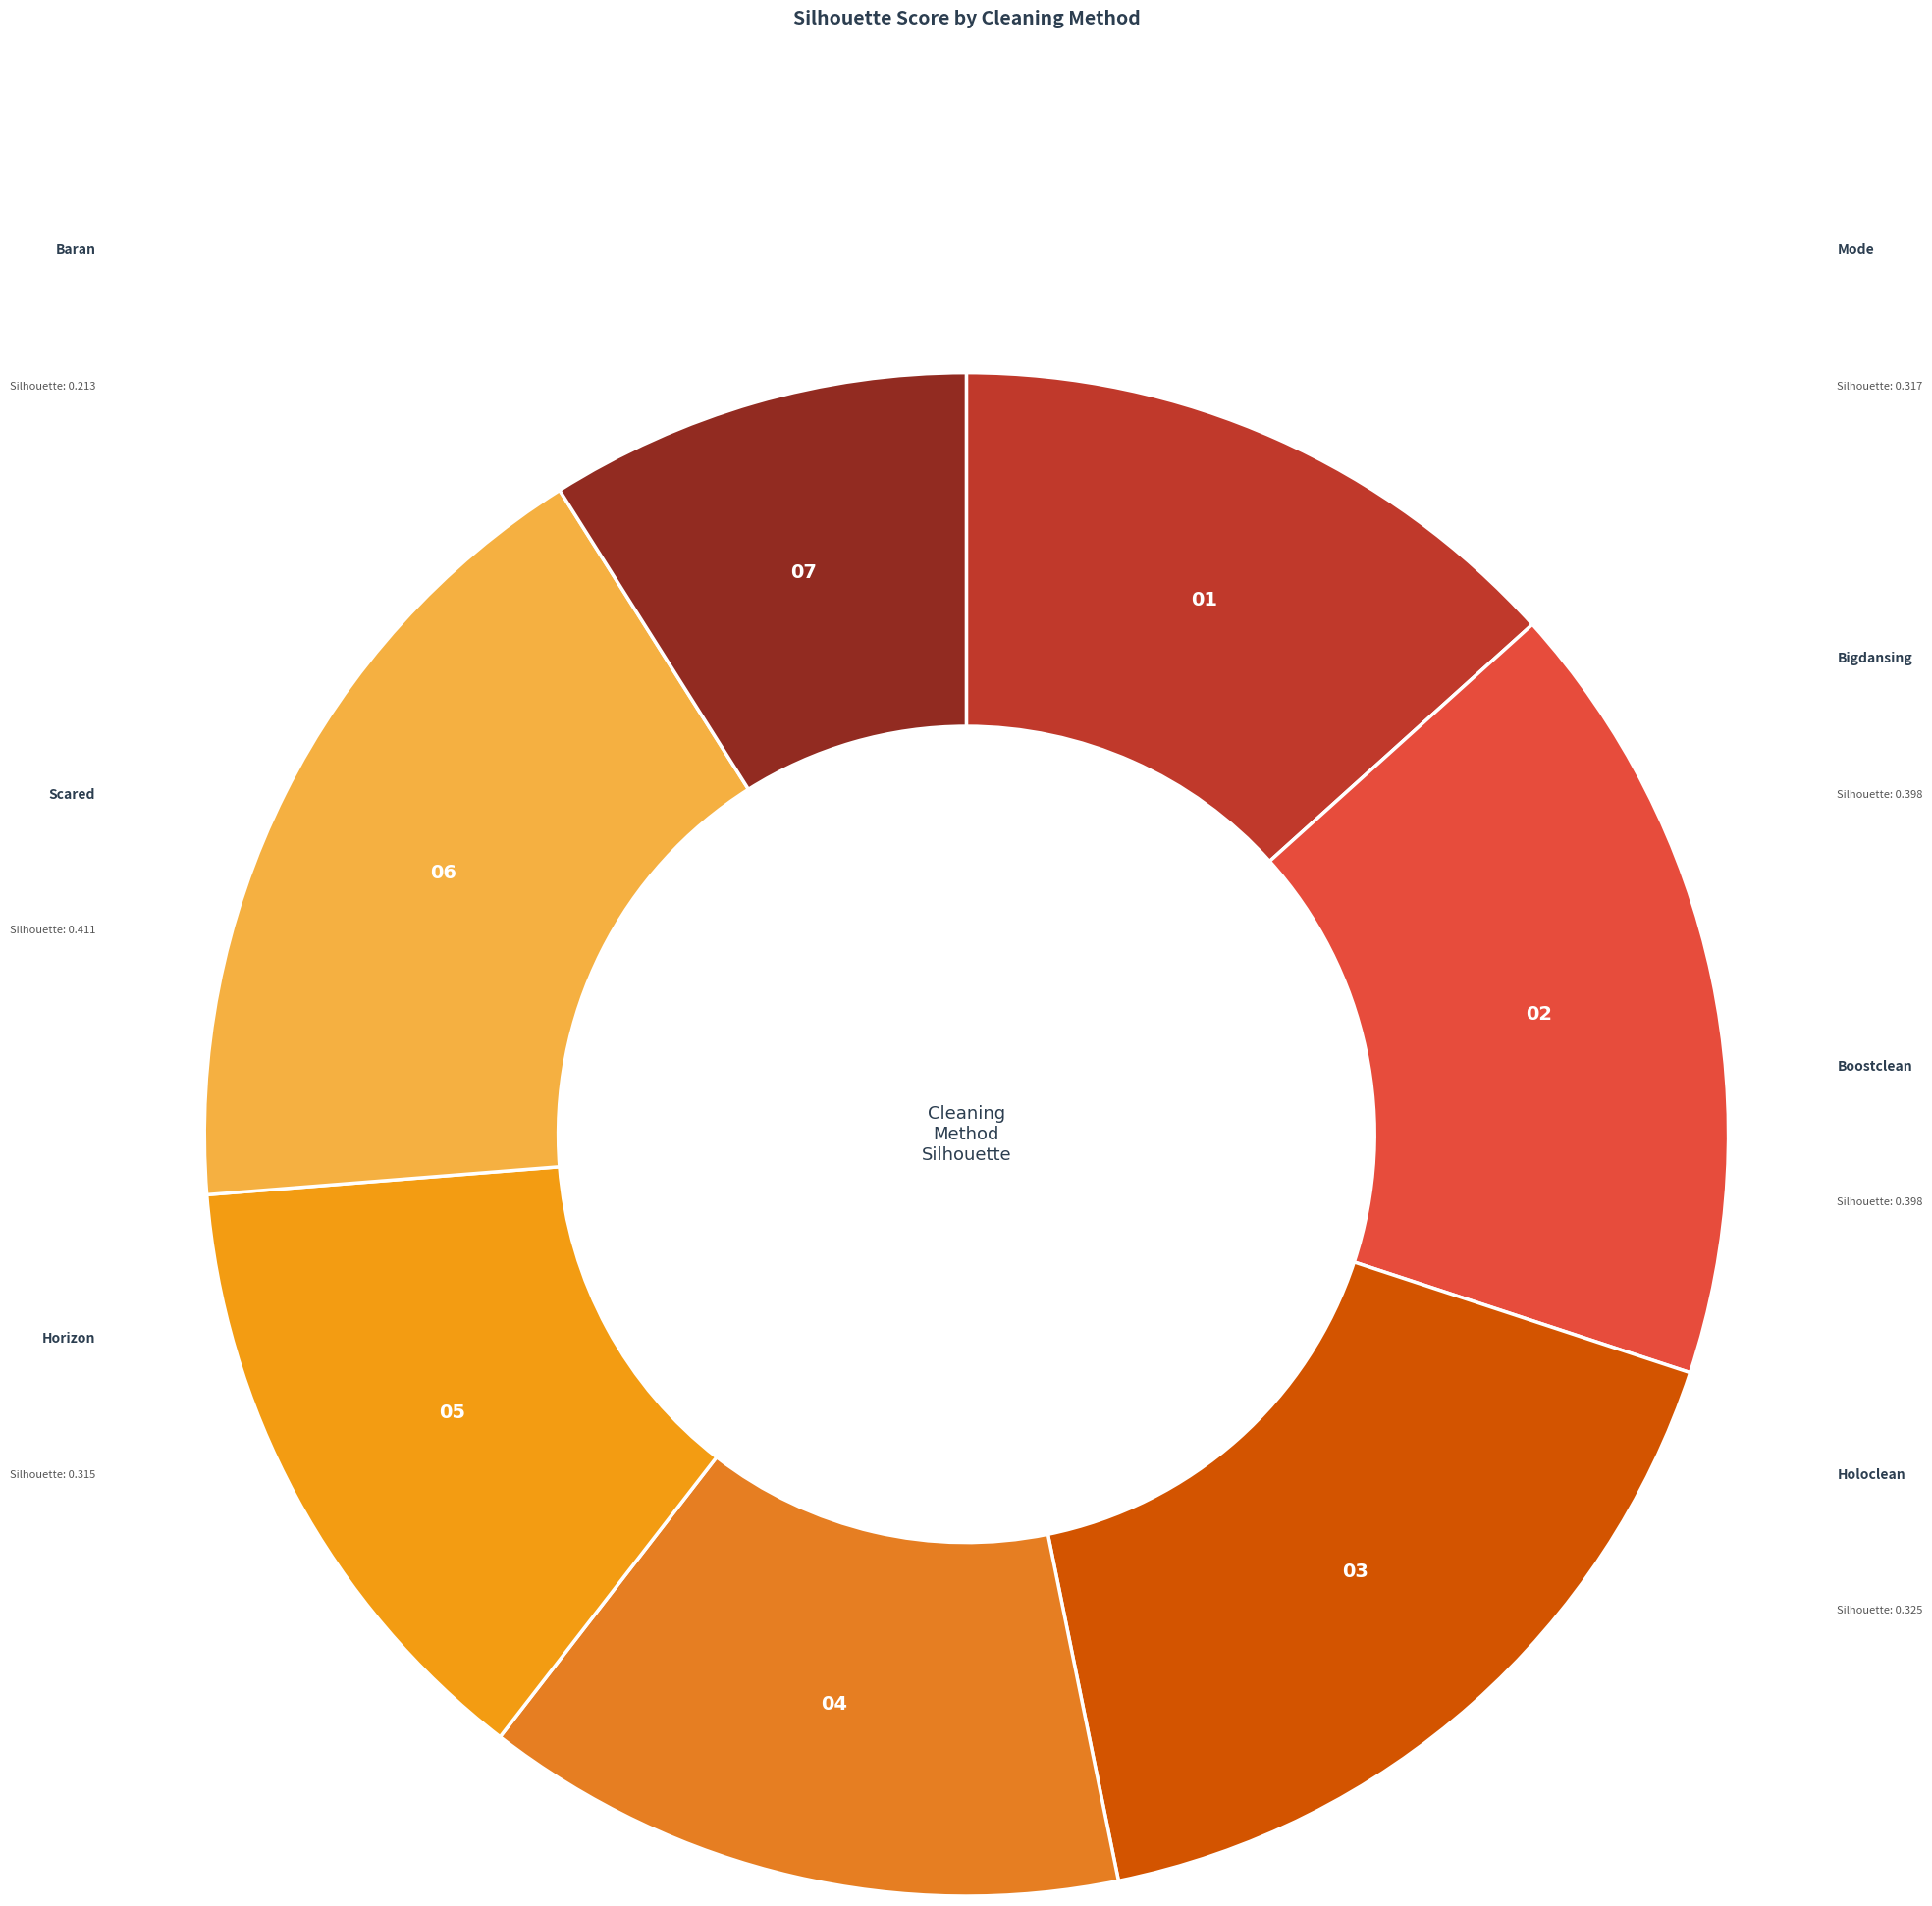

What is the total percentage of horizon and scared?

30.6%